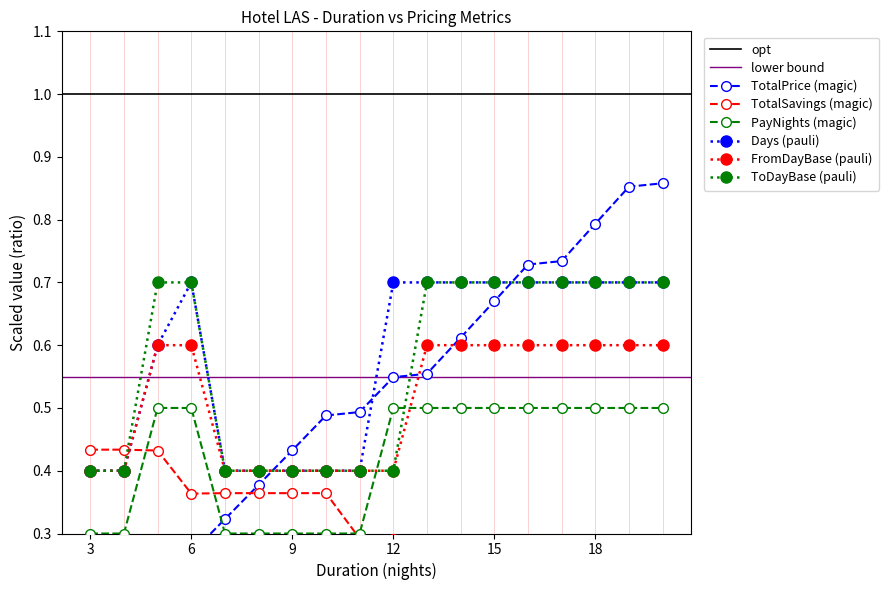

How many TotalPrice values are between 0 and 1?

18